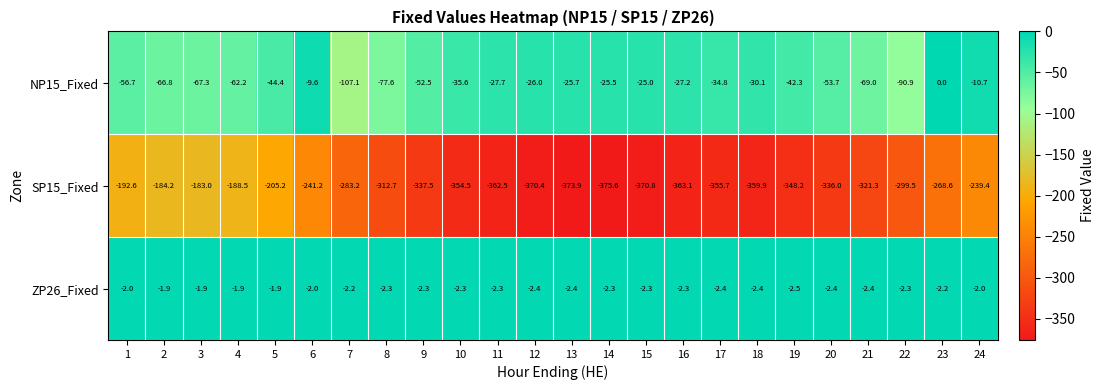

How many values in the SP15_Fixed series are below -321?

13